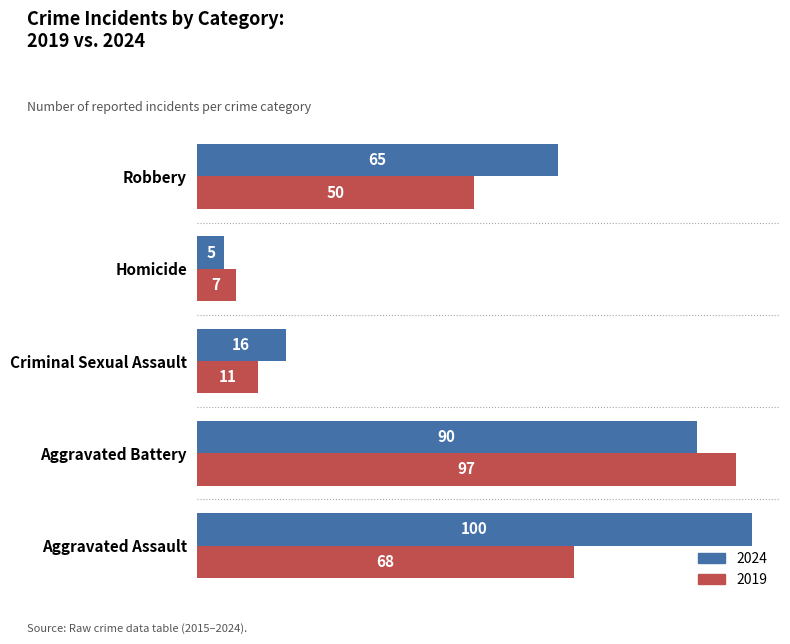

List the labels in order of 2024 value, largest first.

Aggravated Assault, Aggravated Battery, Robbery, Criminal Sexual Assault, Homicide